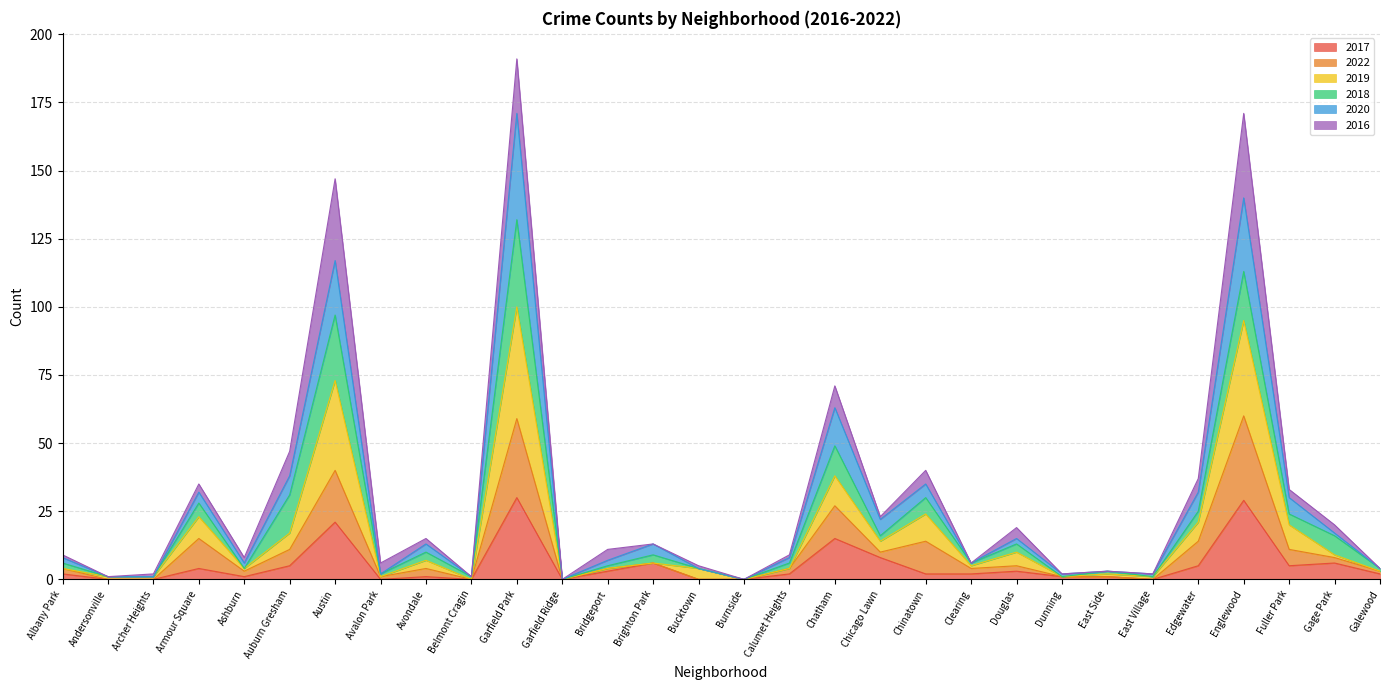

What is the label of the 27th point from the right?

Armour Square